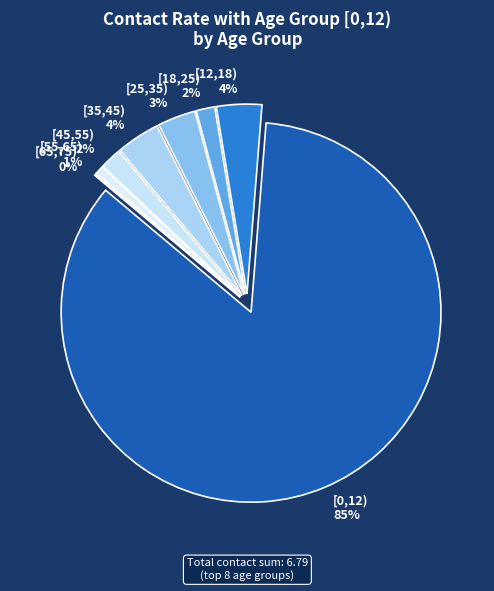

Does any single category account for the majority?

Yes